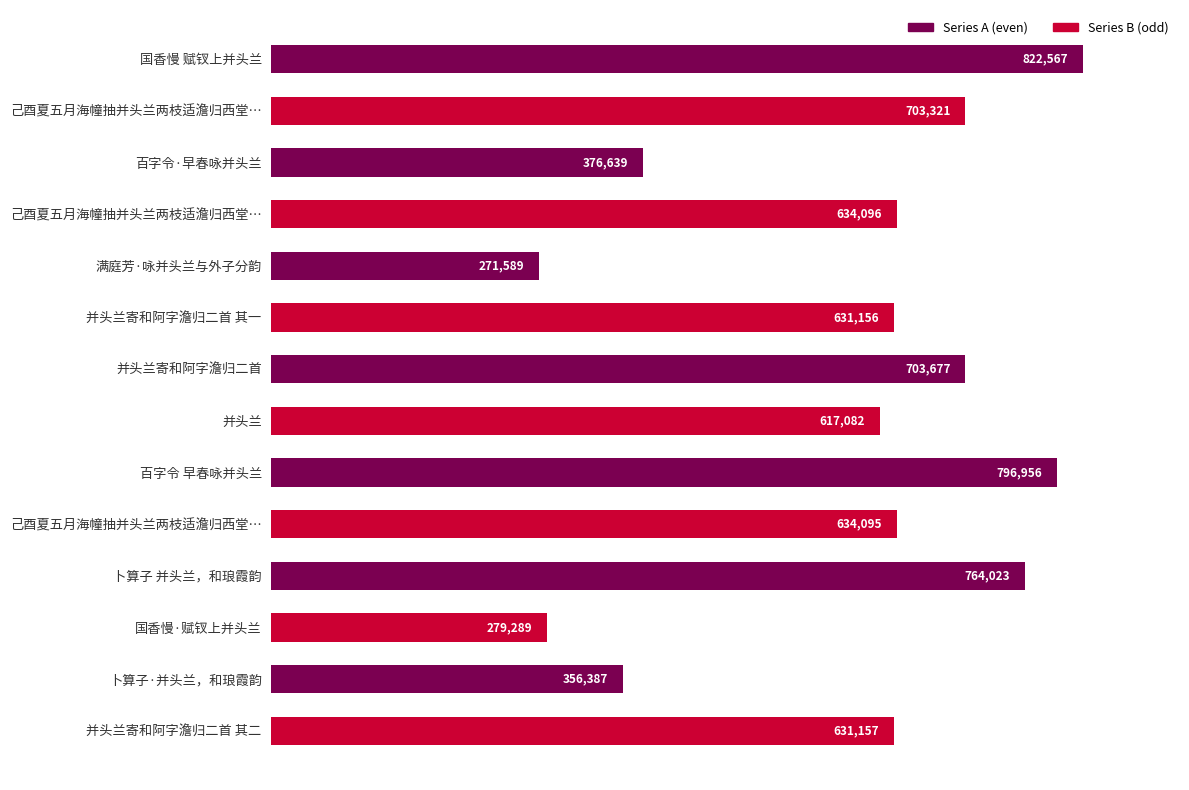

Are the bars horizontal?

Yes